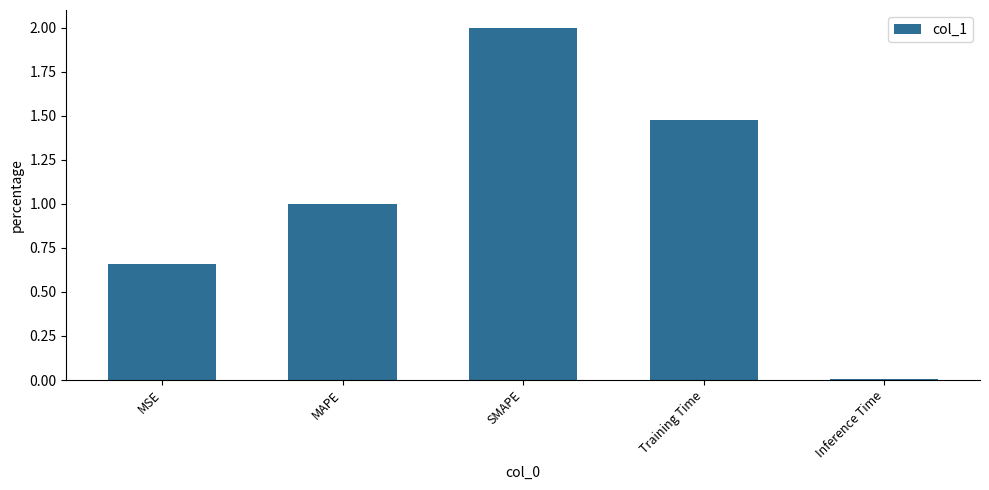

Which label corresponds to the largest value in the chart?

SMAPE